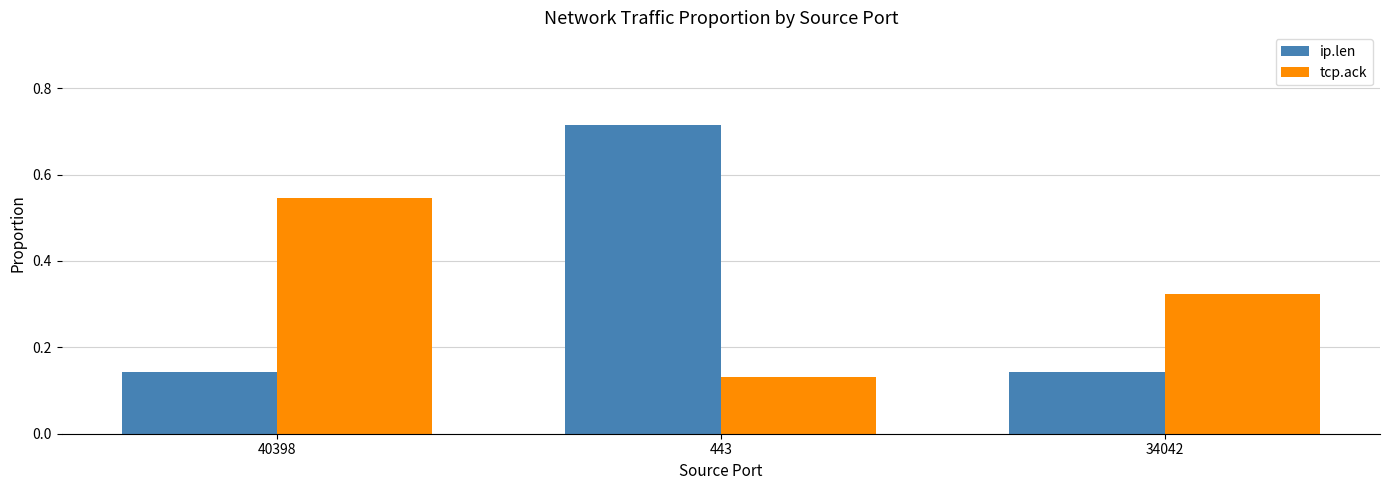

At which category is the sum across all series the highest?

443